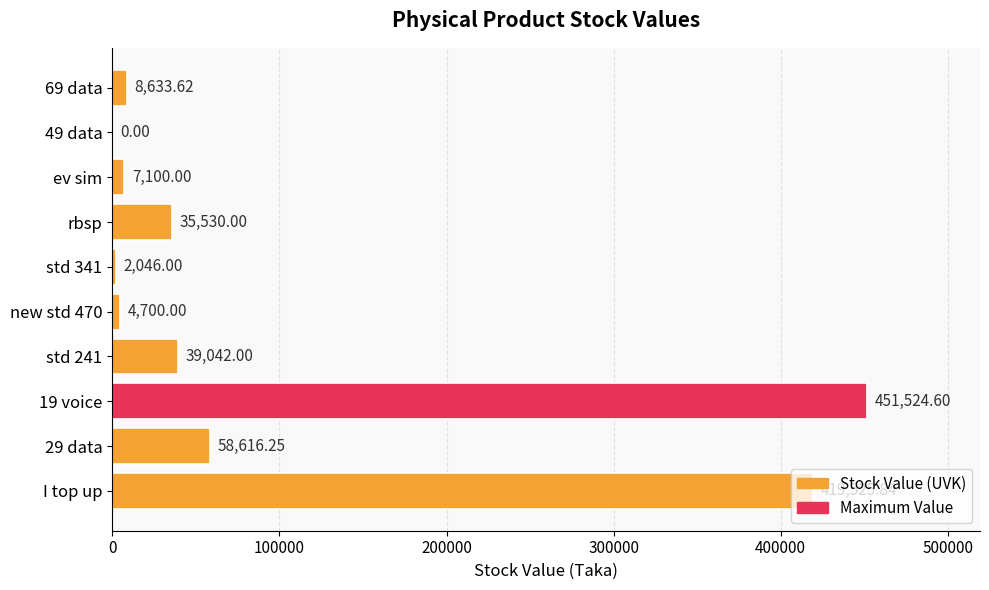

At which label is the value closest to 225762?

29 data